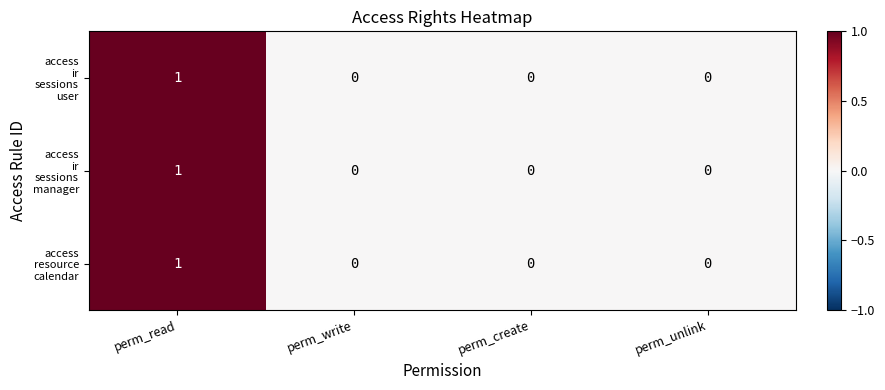

At which category is the sum across all series the highest?

perm_read